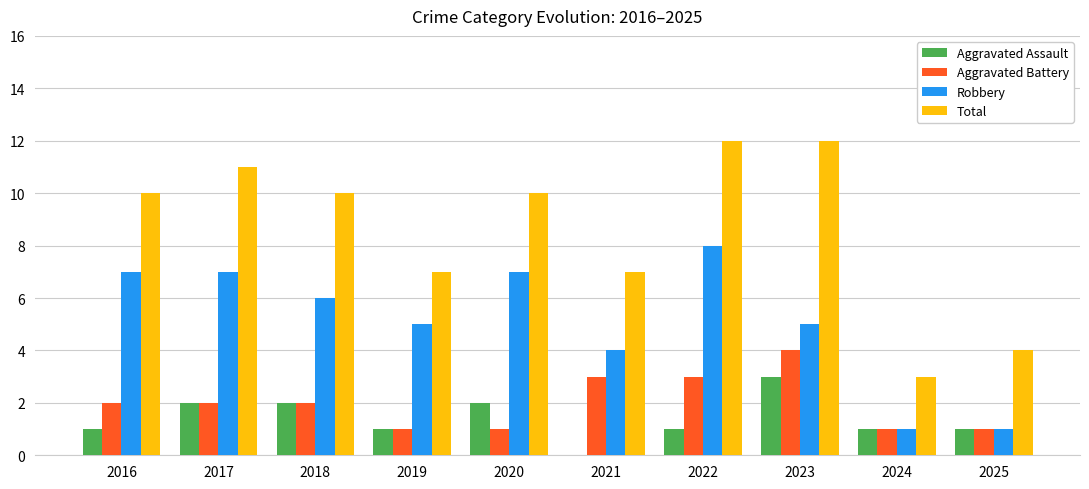

What is the highest value of the Robbery series?

8